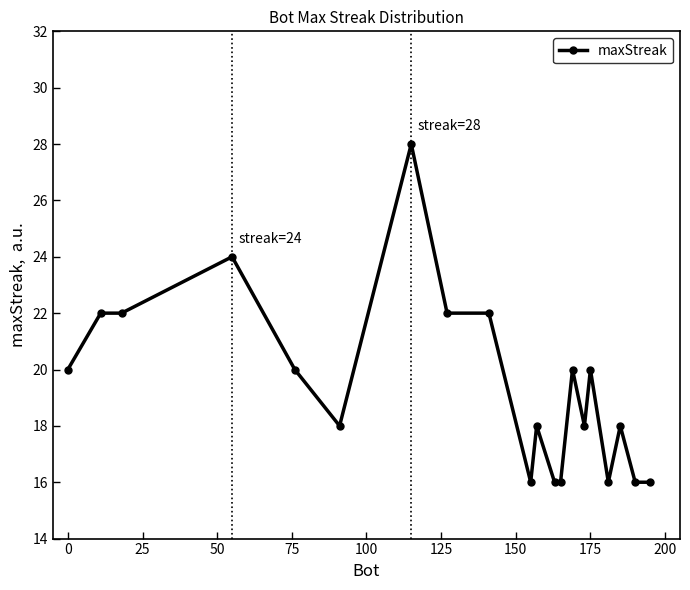

Does the chart display data point markers on the line(s)?

Yes